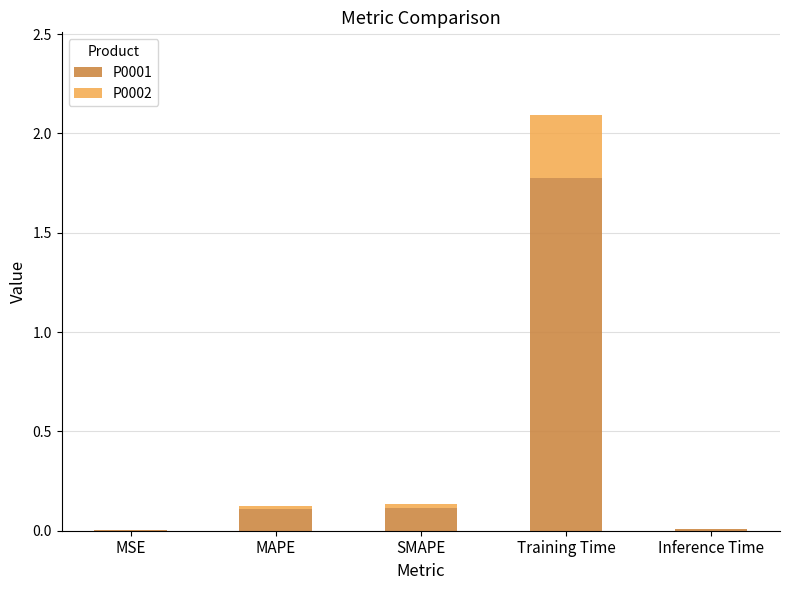

At which label does P0001 reach its peak?

Training Time